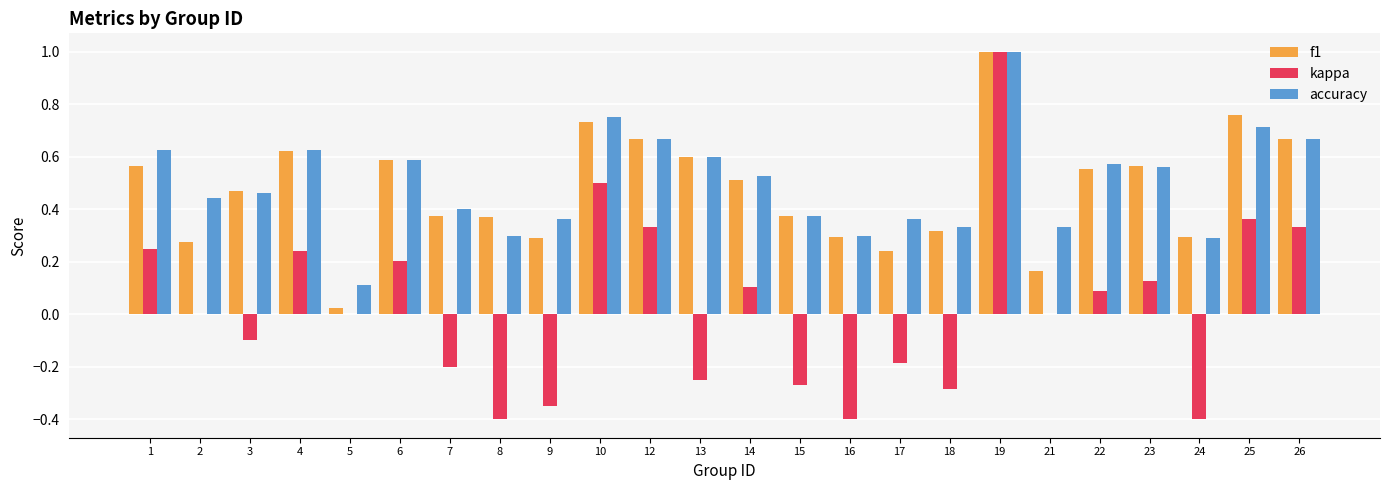

At which category is the sum across all series the highest?

19